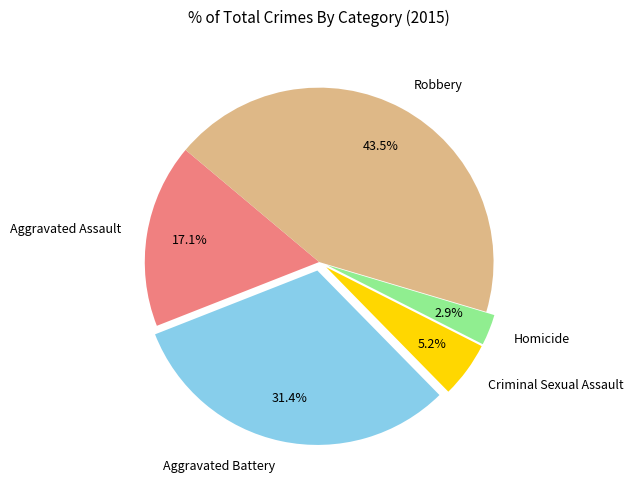

What portion of the pie excludes Criminal Sexual Assault?

94.8%